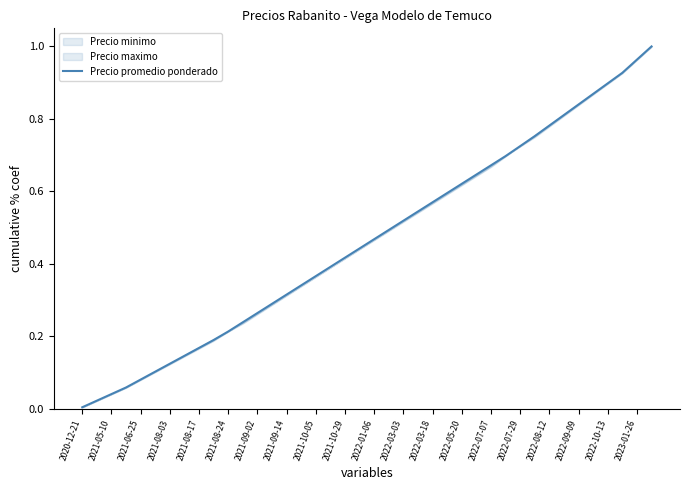

How many categories are shown in the chart?

40